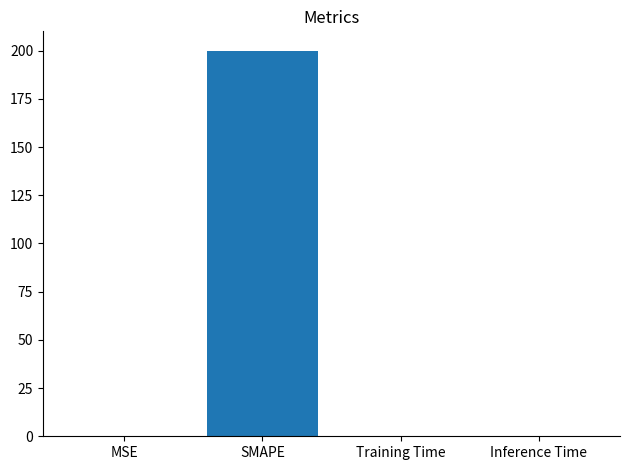

The value at Training Time is 0.0. True or false?

True